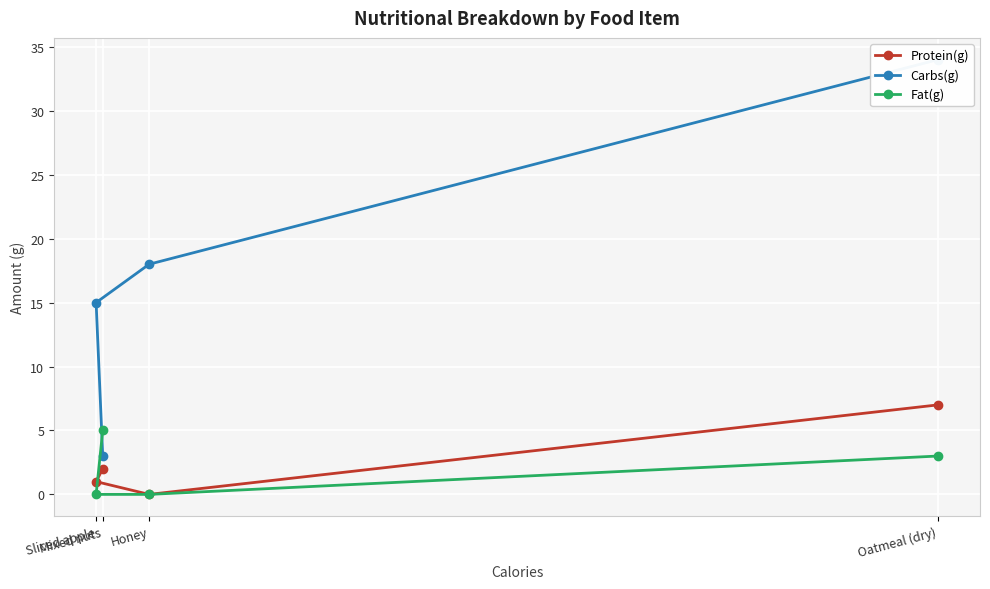

Where does the Fat(g) series first go above 3?

Mixed nuts